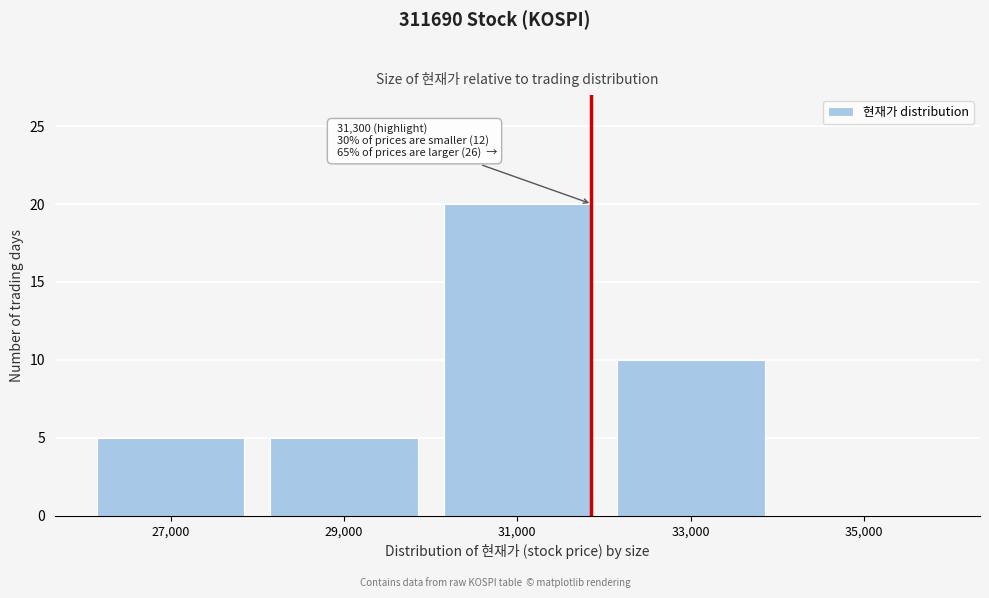

Reading left to right, extract all data points from this chart.

27,000=5	29,000=5	31,000=20	33,000=10	35,000=0